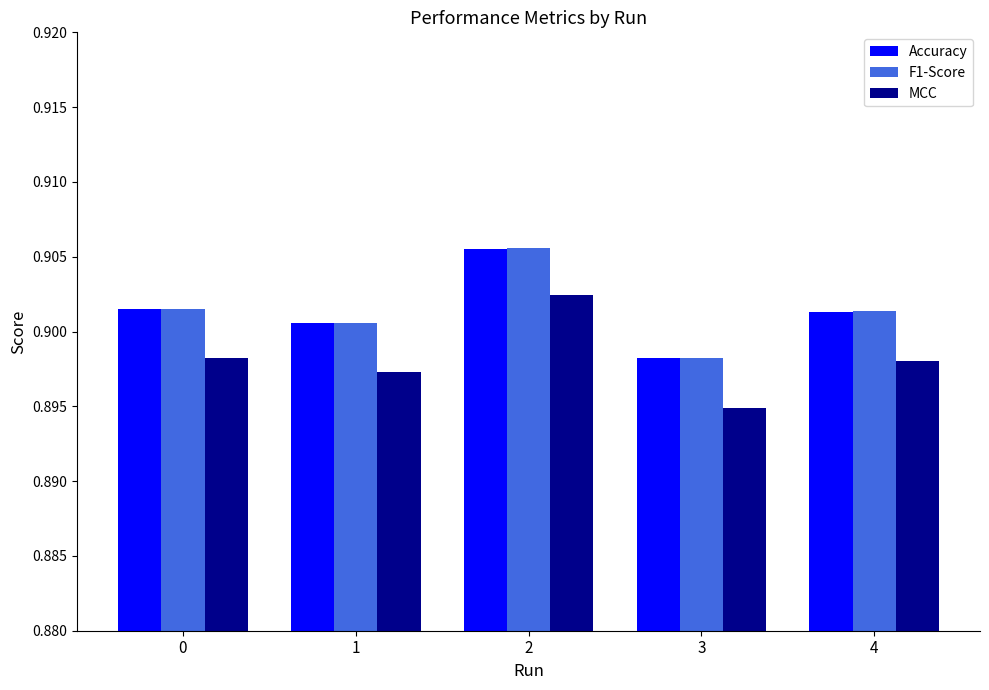

Does the chart contain stacked bars?

No